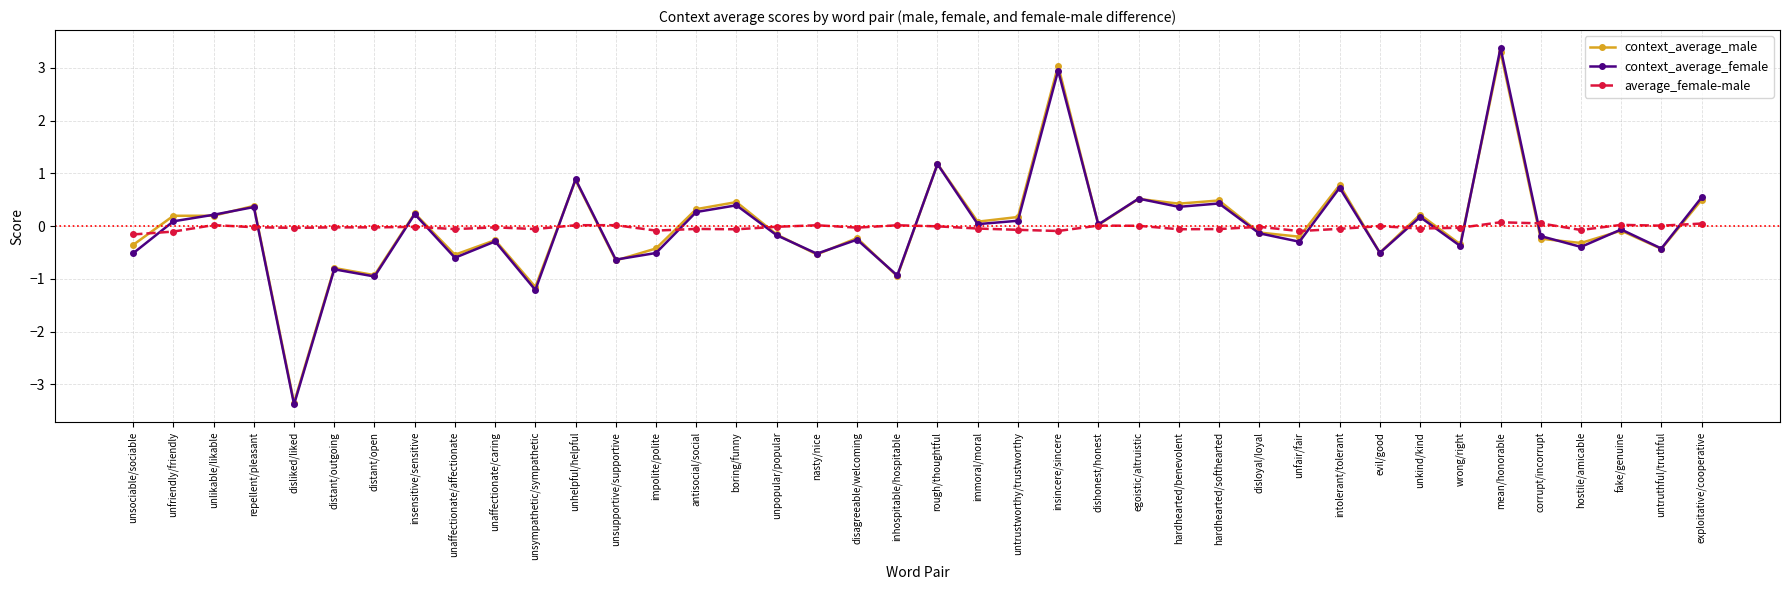

What is the difference between the context_average_male values at corrupt/incorrupt and unaffectionate/affectionate?

0.3